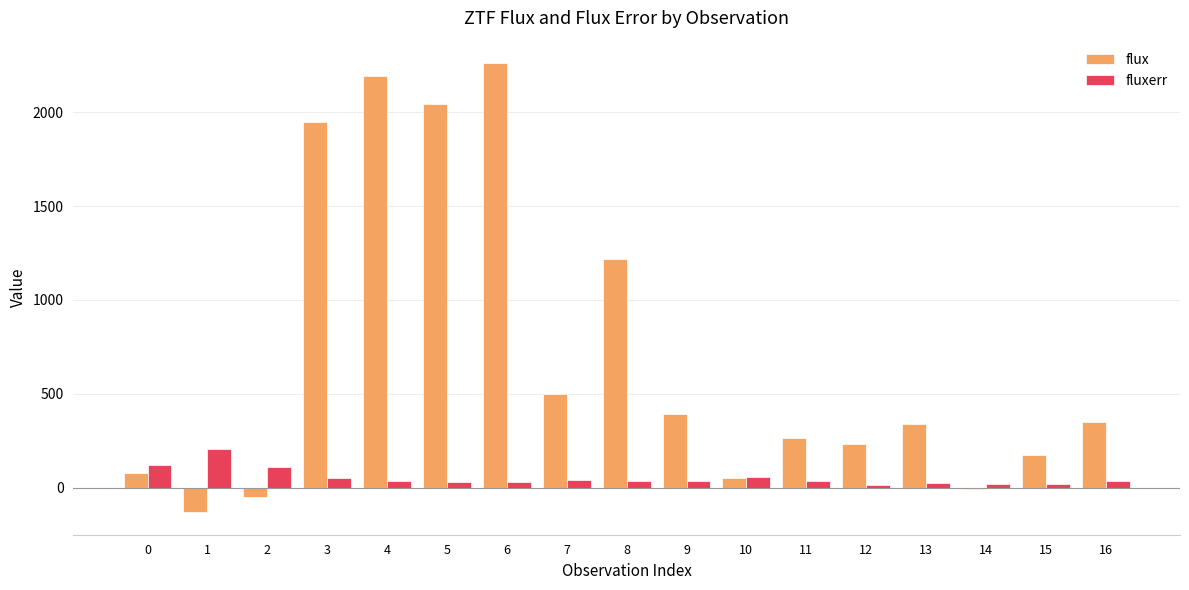

Which series changed the most between 6 and 15?

flux